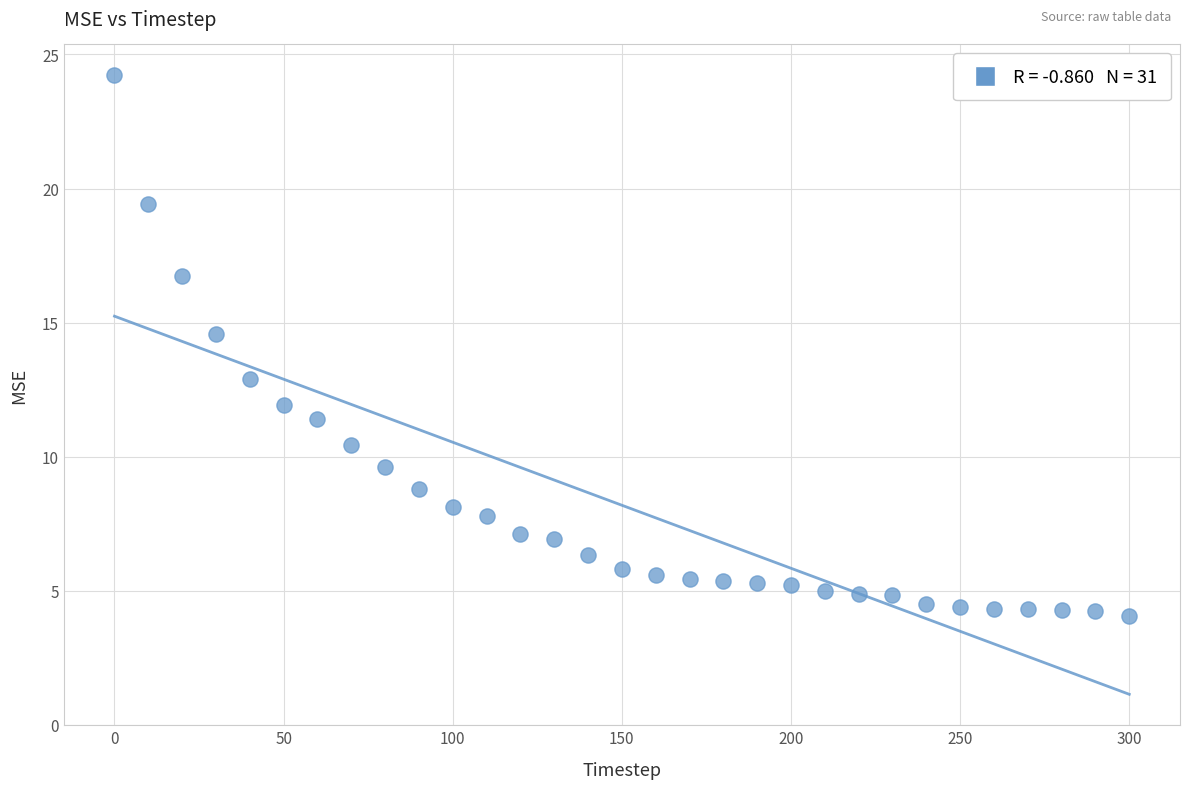

What Y value in the scatter plot is closest to 14?

14.6